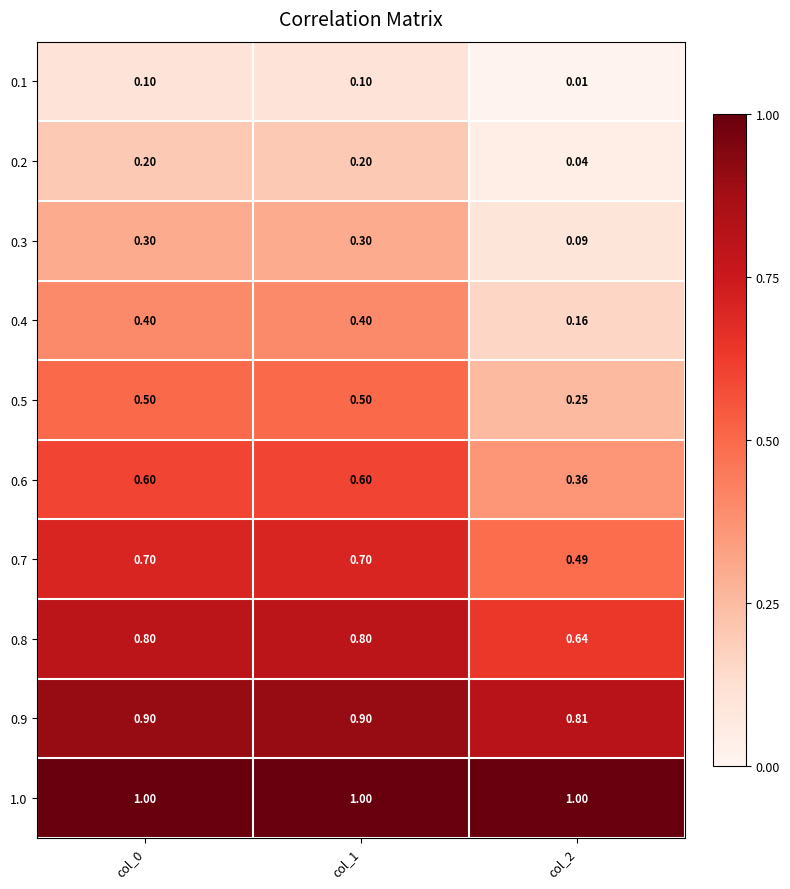

Is the value of 0.8 at col_2 greater than the value of 1.0 at col_0?

No